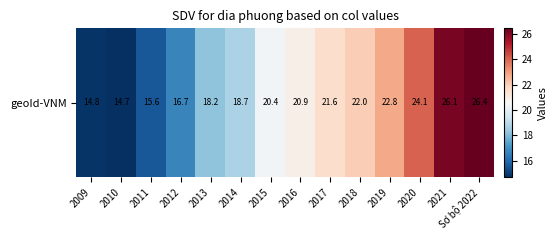

Reading left to right, extract all data points from this chart.

2009=14.8	2010=14.7	2011=15.6	2012=16.7	2013=18.2	2014=18.7	2015=20.4	2016=20.9	2017=21.6	2018=22.0	2019=22.8	2020=24.1	2021=26.1	Sơ bộ 2022=26.4